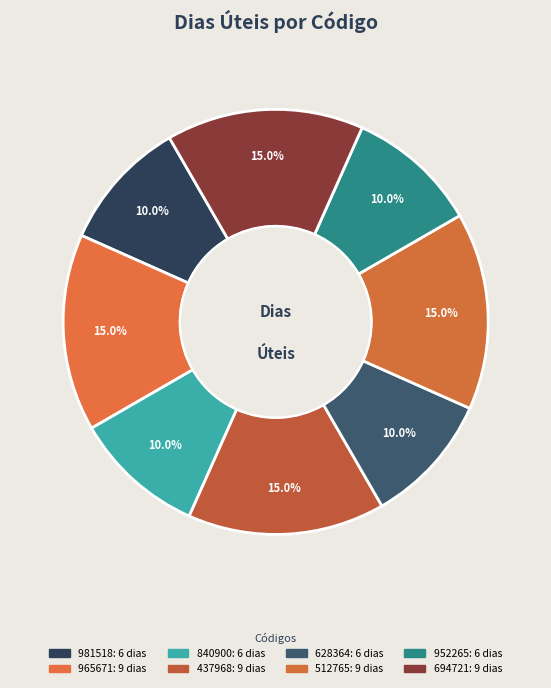

How many segments does this pie chart have?

8